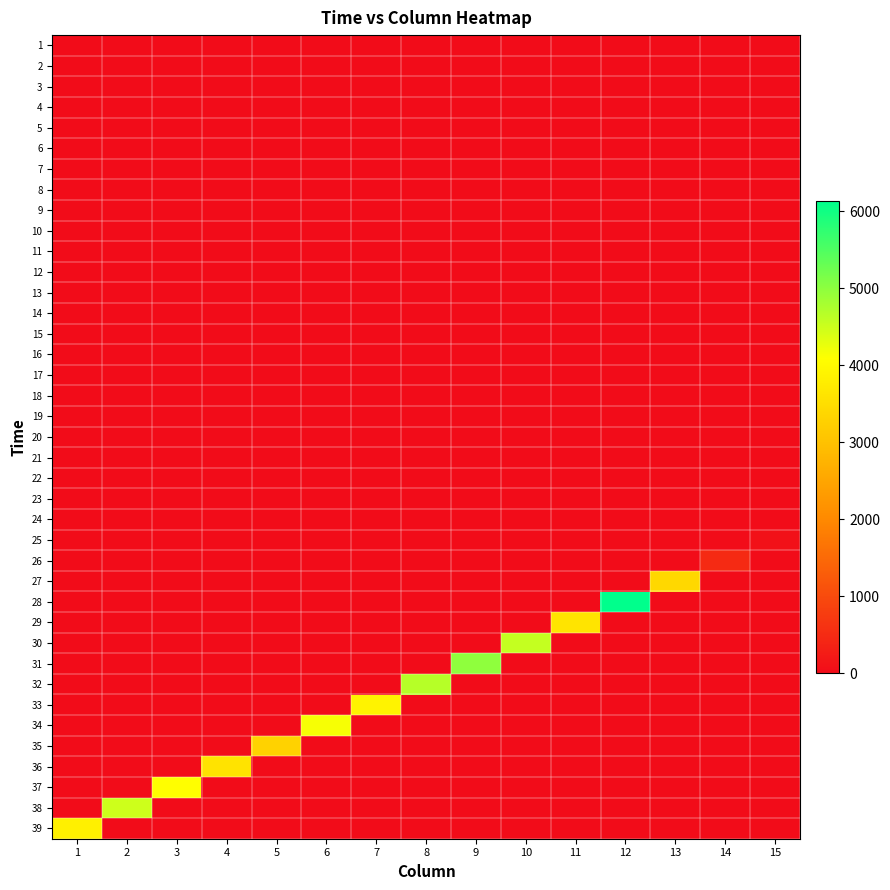

At which category is the sum across all series the highest?

12